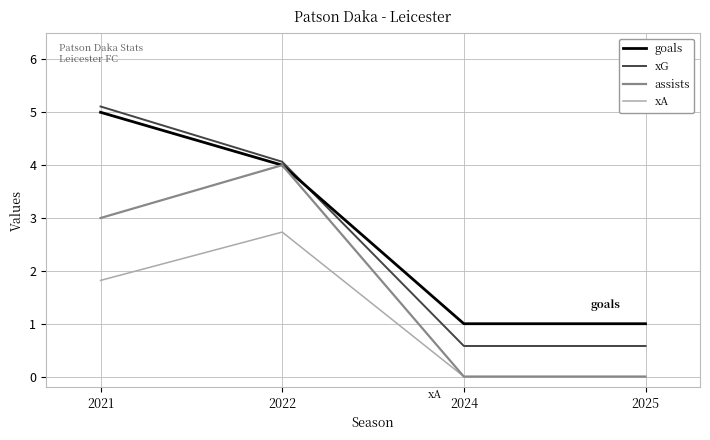

What value does the xA series have at 2022?

2.7